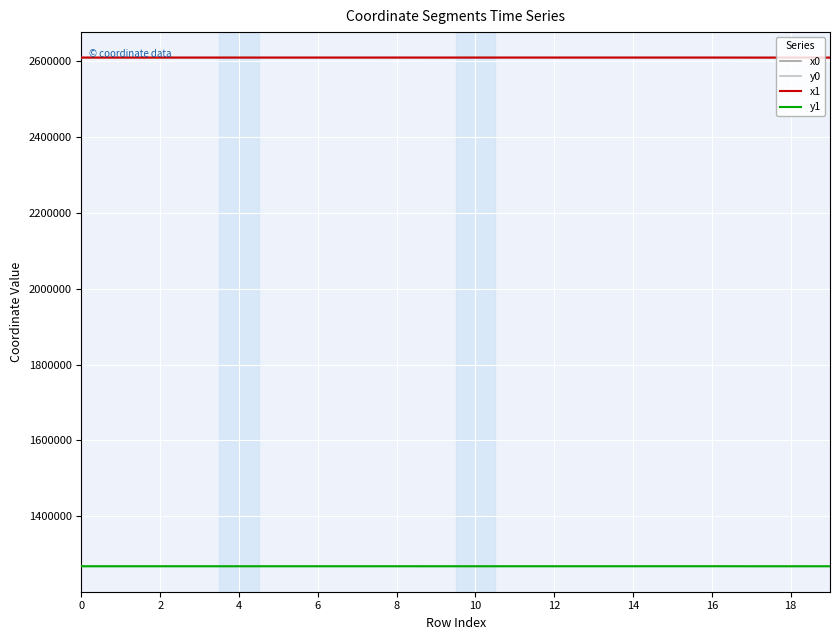

What is the smallest value displayed?

1267922.9